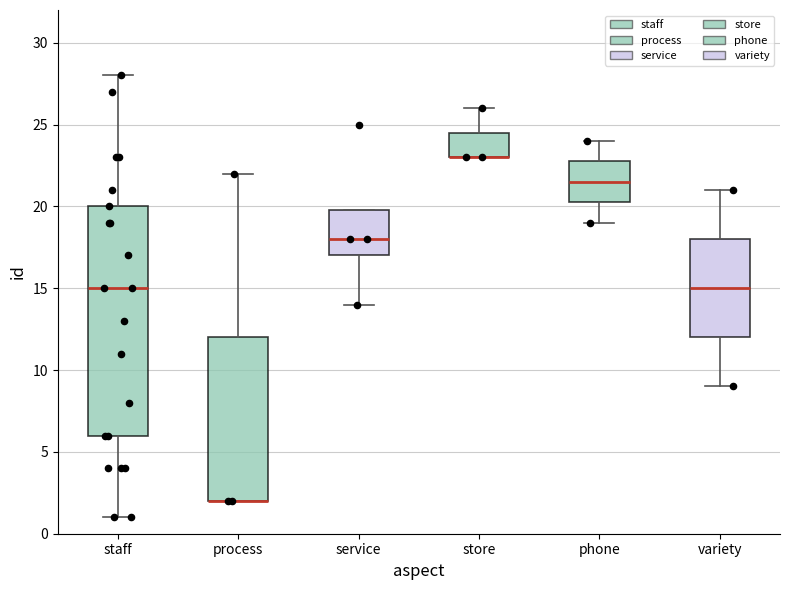

Where is the lower edge of the box for staff on the y-axis? The values are not printed on the chart, so give them approximately, as read against the axis.

6.0